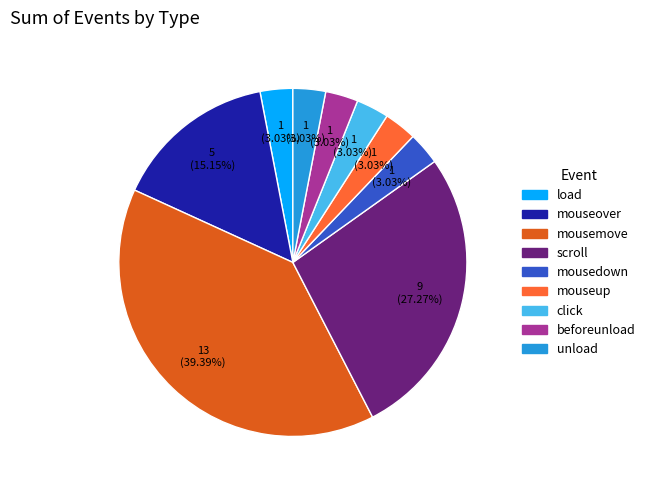

What is the total percentage of beforeunload and mouseover?

18.2%